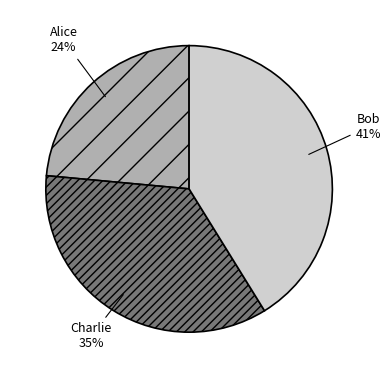

Is the sum of Bob and Charlie greater than half?

Yes